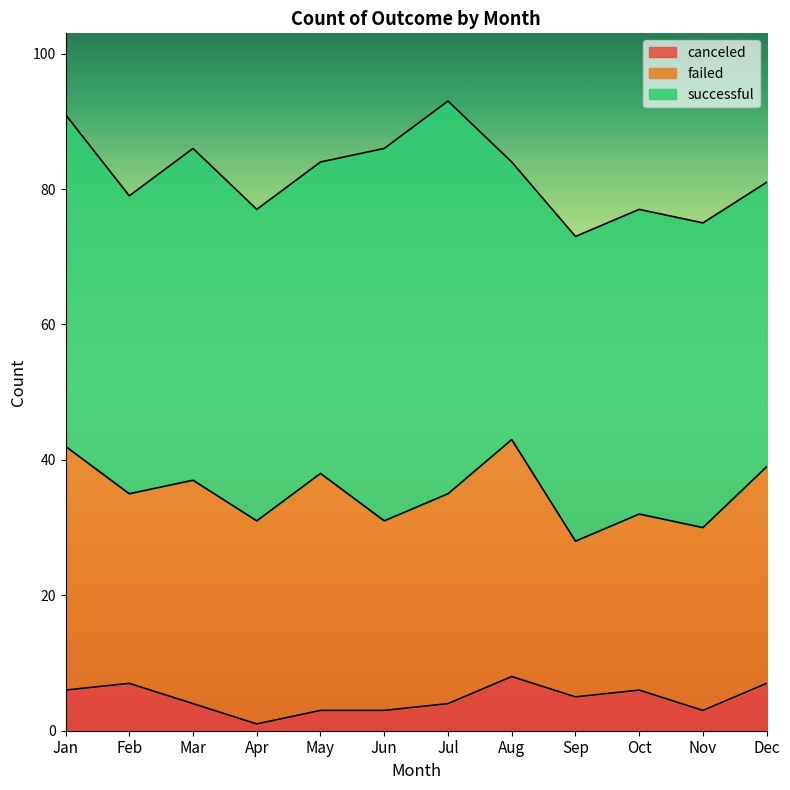

What is the spread (max minus min) of values at Oct?

39